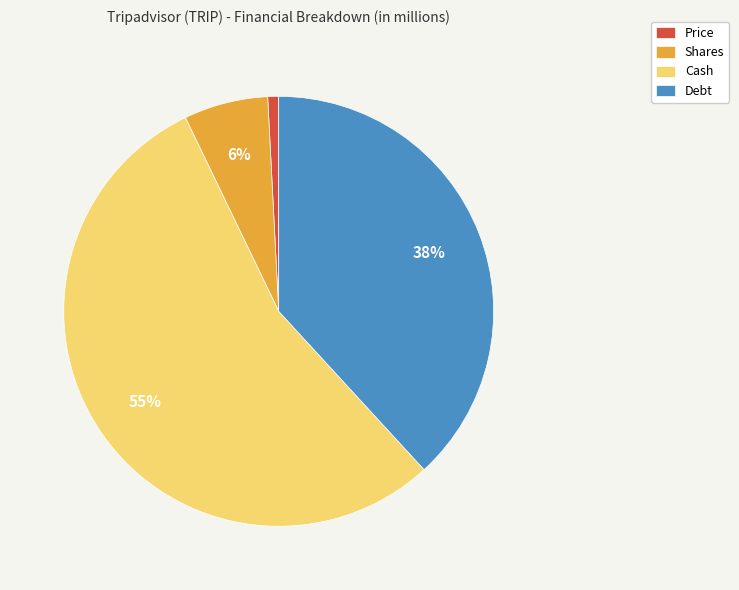

True or false: Cash accounts for 63% of the total.

False